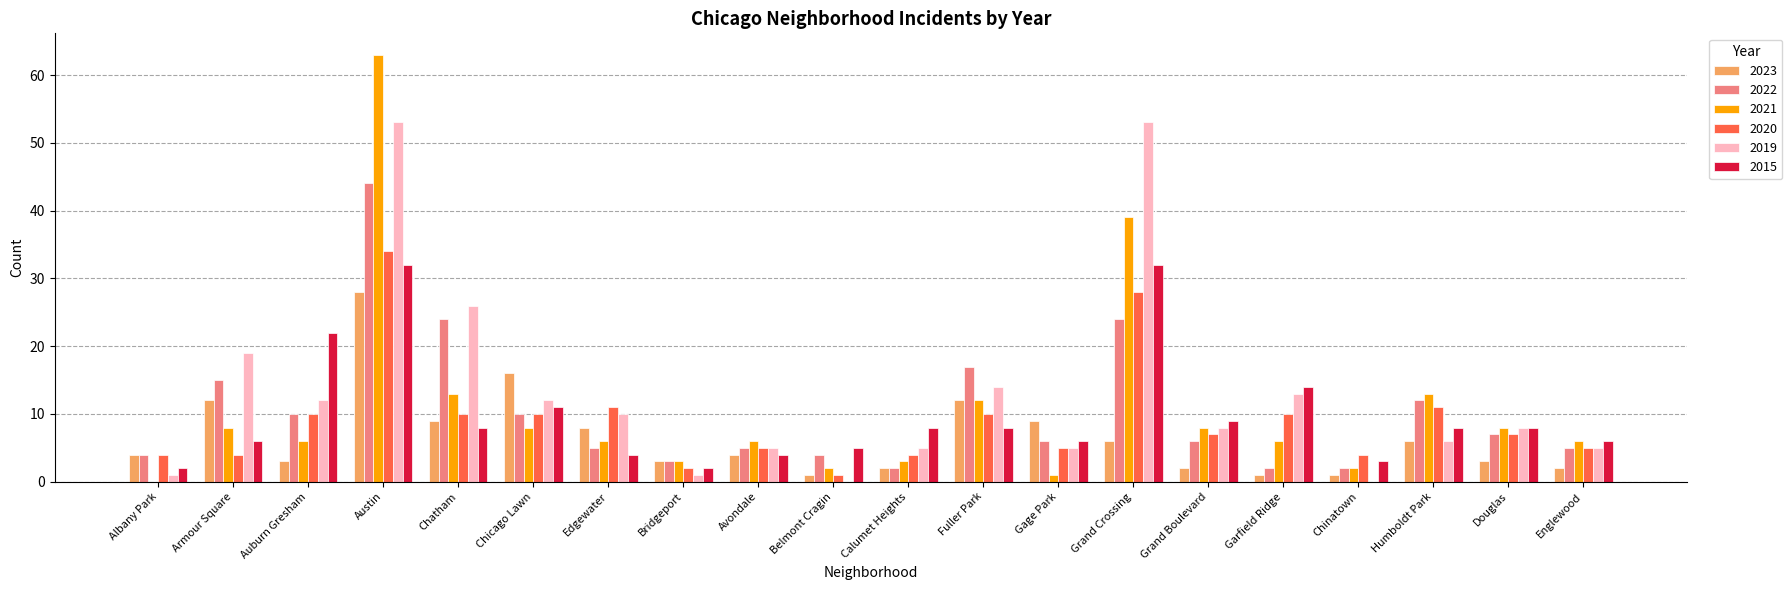

At which category is the sum across all series the highest?

Austin